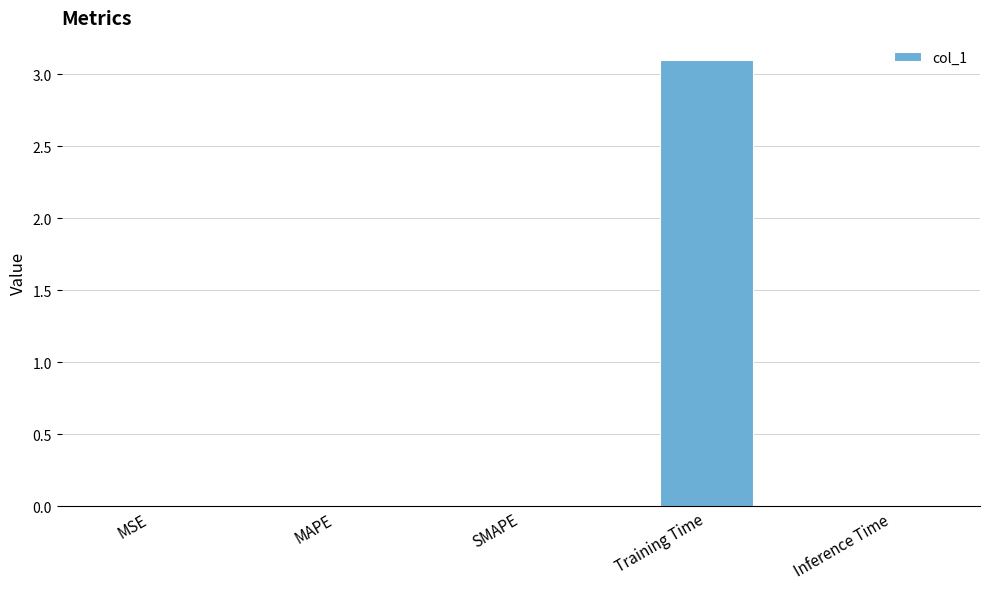

The chart shows a value of 0.0 at MSE. True or false?

True